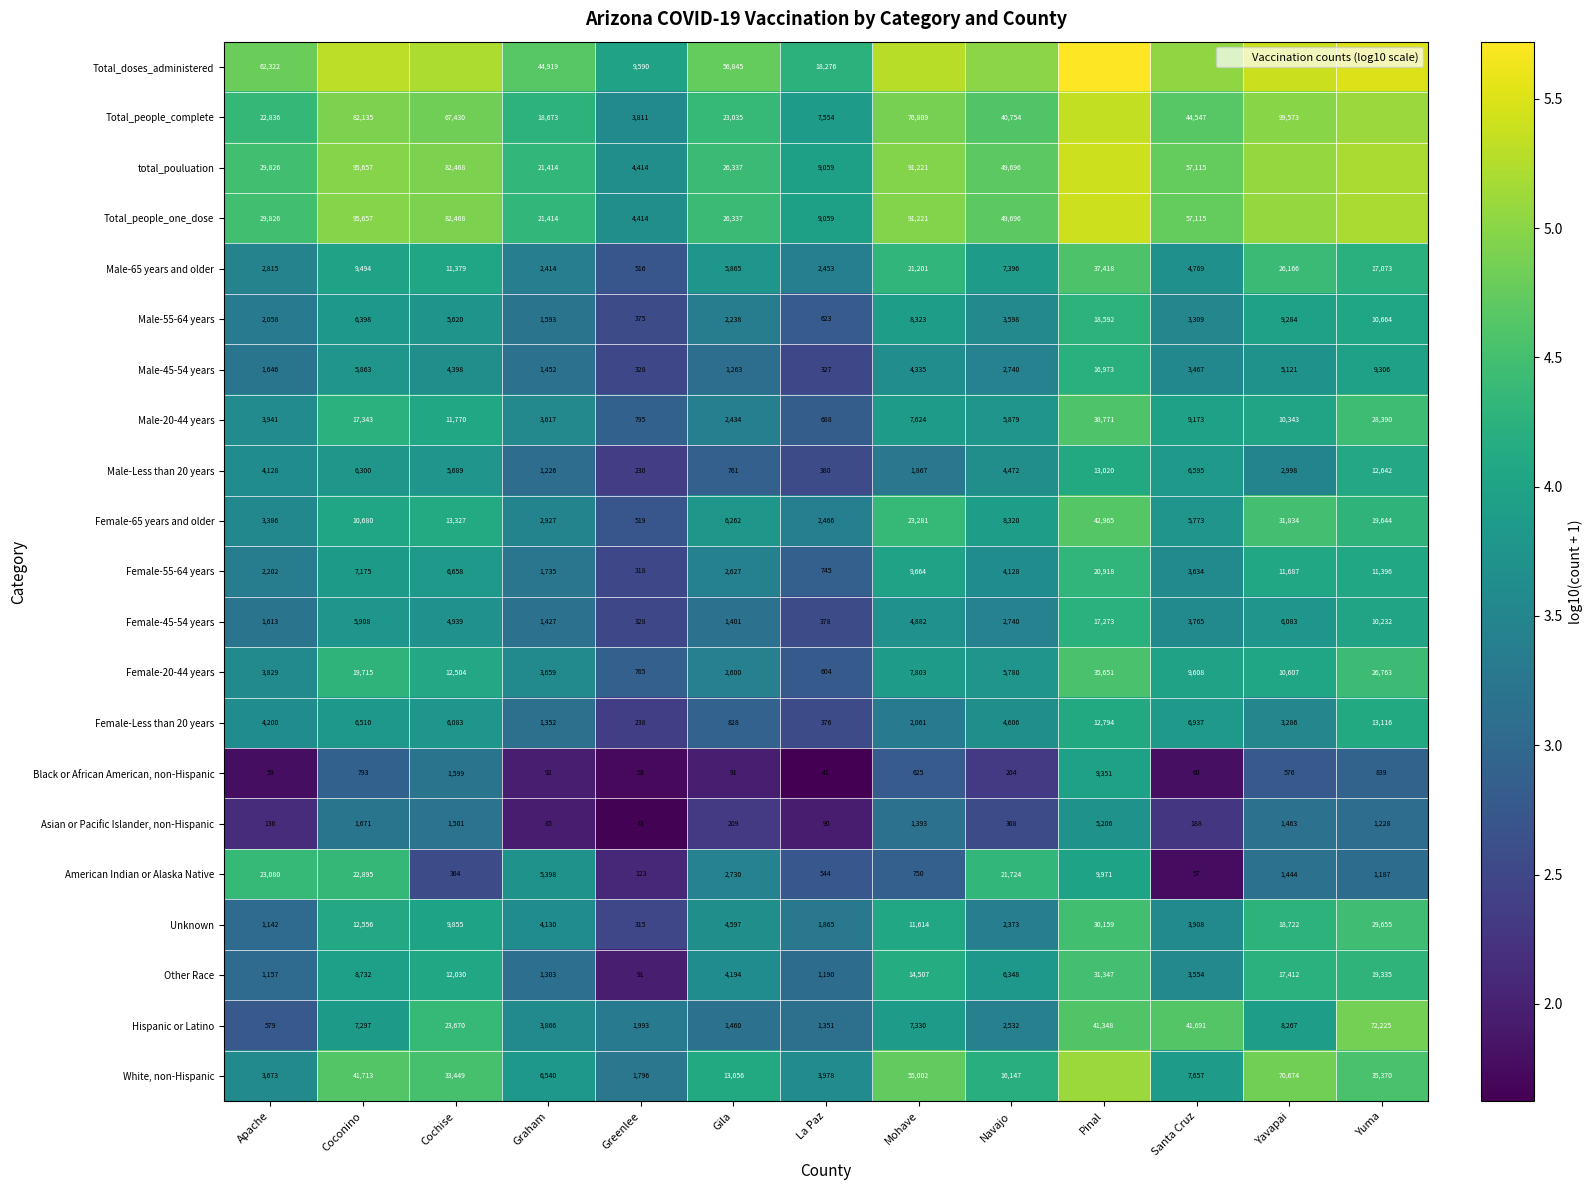

How many values in the Hispanic or Latino series exceed 3?

12